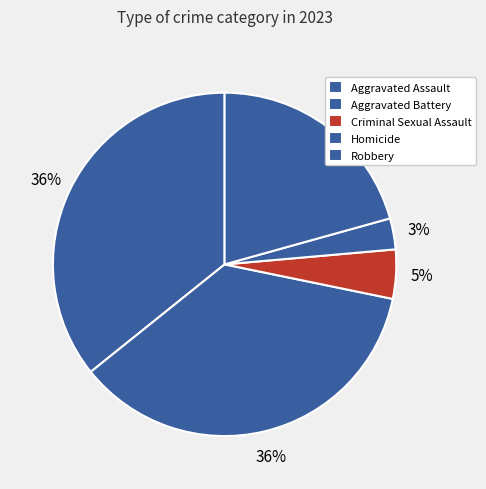

What is the ratio of the value at Homicide to the value at Aggravated Assault?

0.1